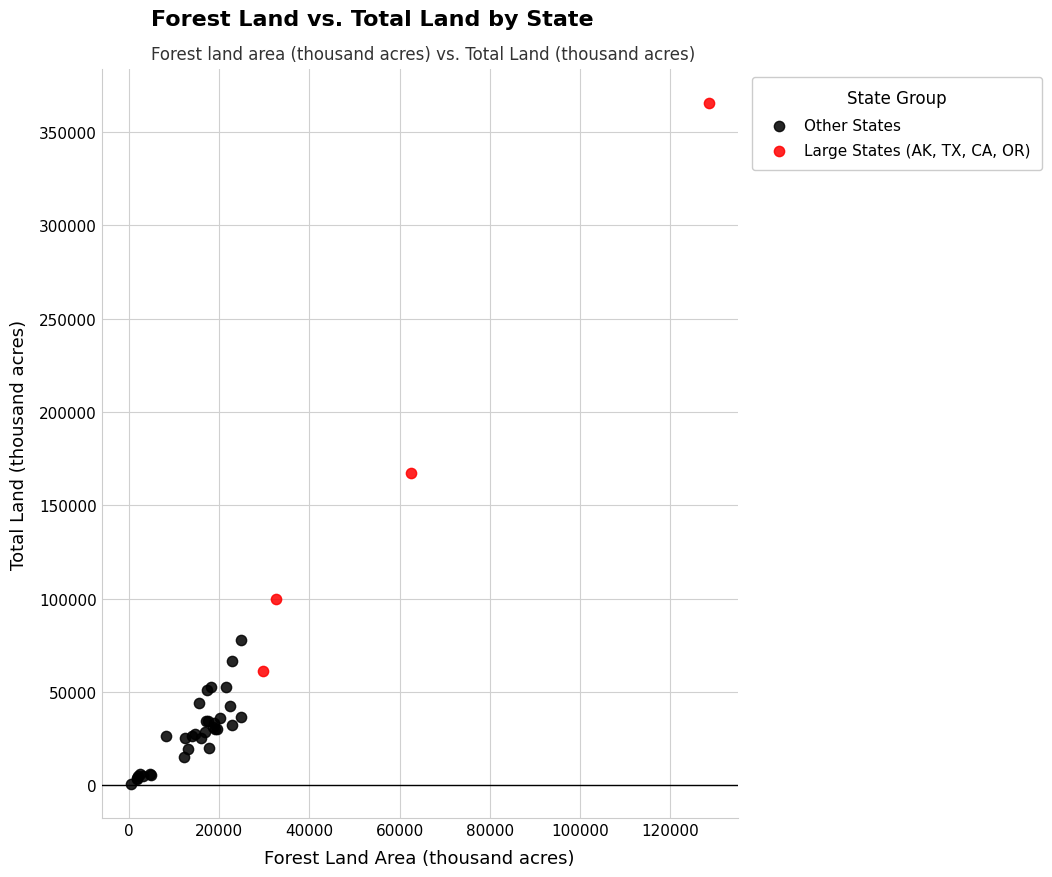

Which series has the largest Y range (max minus min)?

Large States (AK, TX, CA, OR)